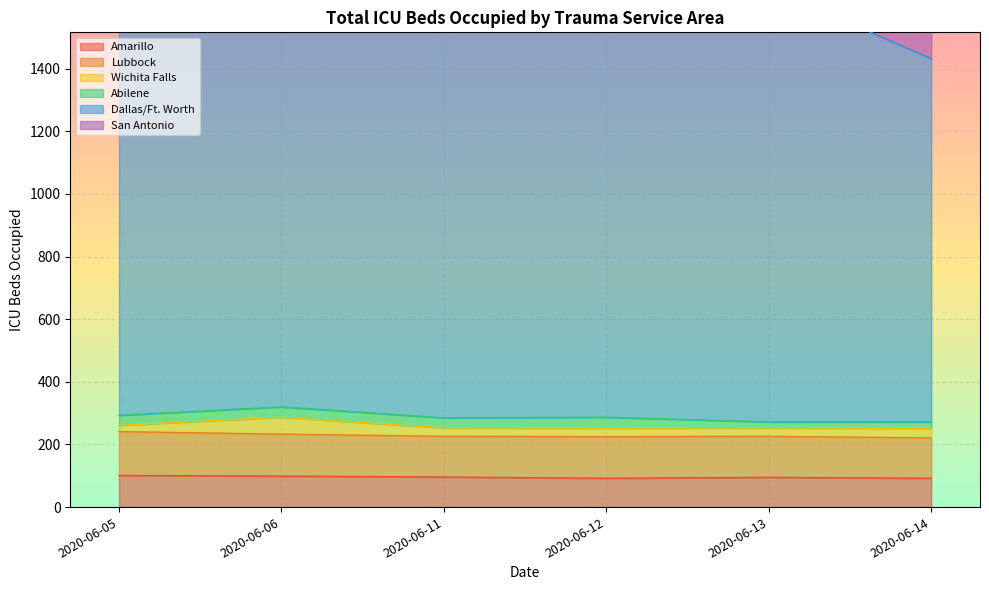

True or false: Wichita Falls and San Antonio cross at least once.

False